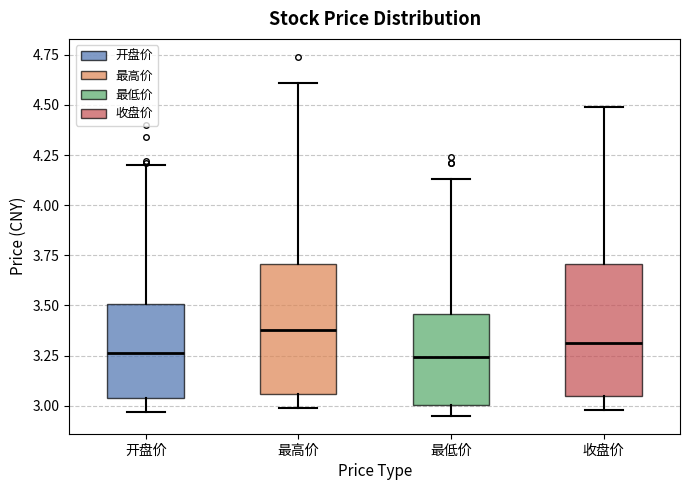

Where is the lower edge of the box for 最高价 on the y-axis? The values are not printed on the chart, so give them approximately, as read against the axis.

3.05